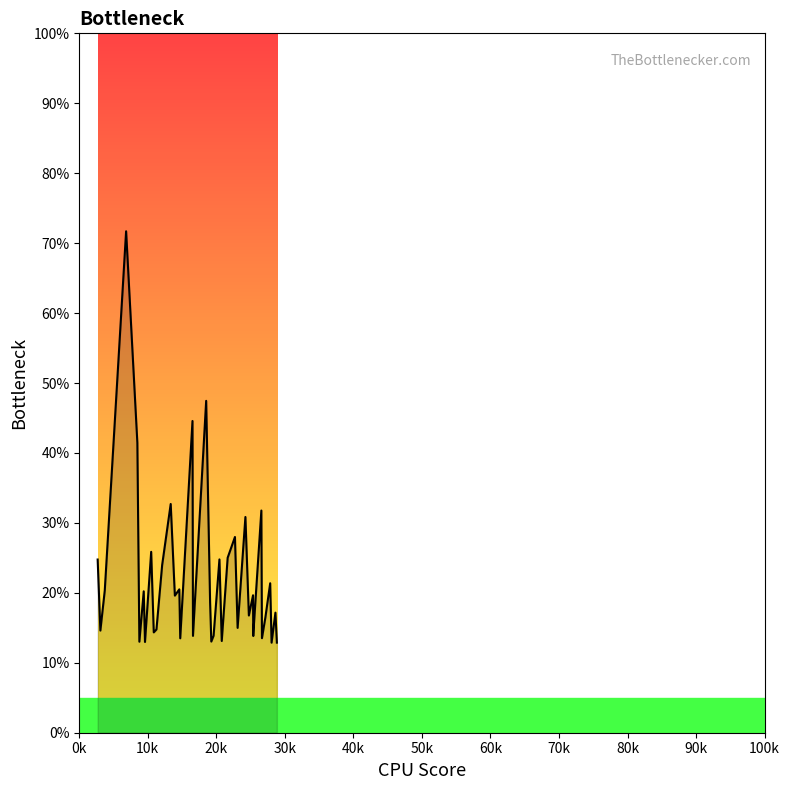

How many interior local valleys (lower than both neighbors) does the data have?

14